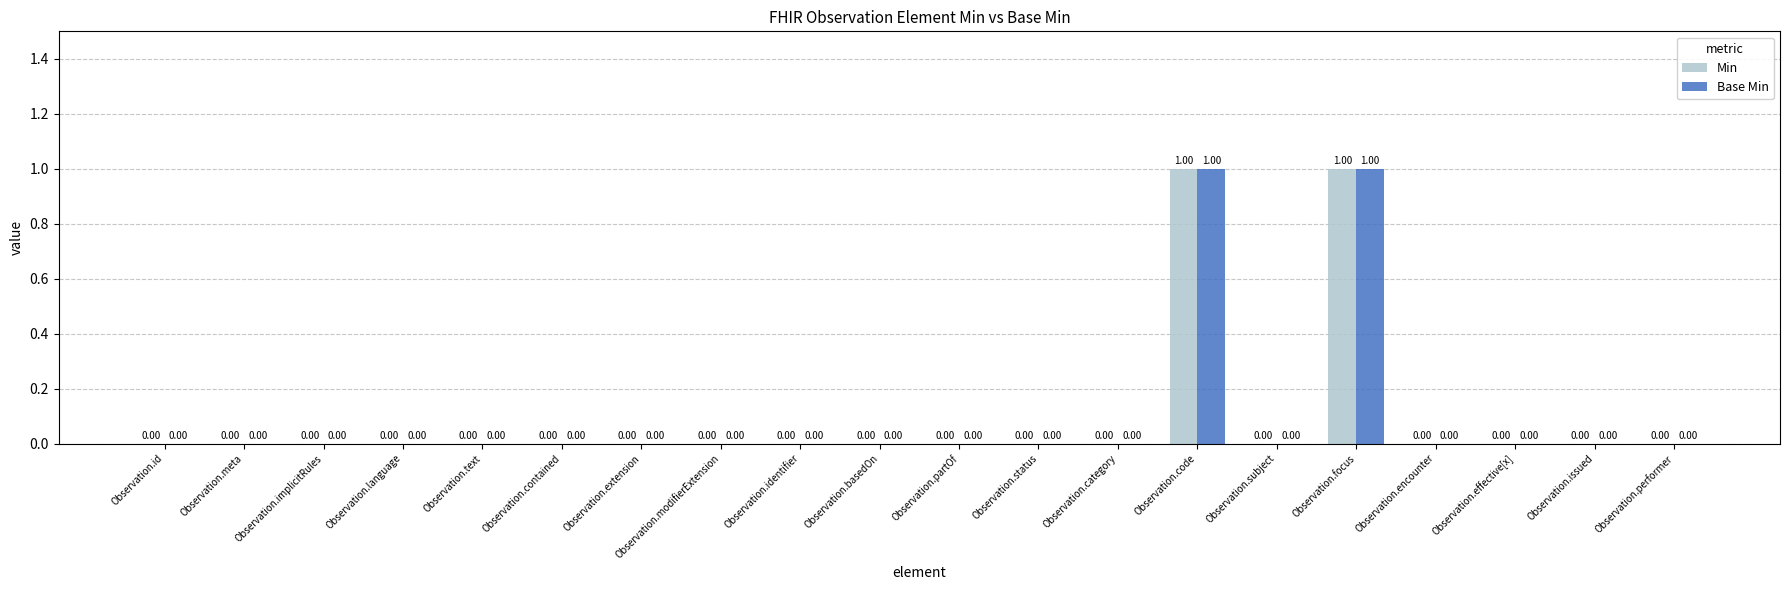

Is the value of Min at Observation.text greater than the value of Base Min at Observation.code?

No